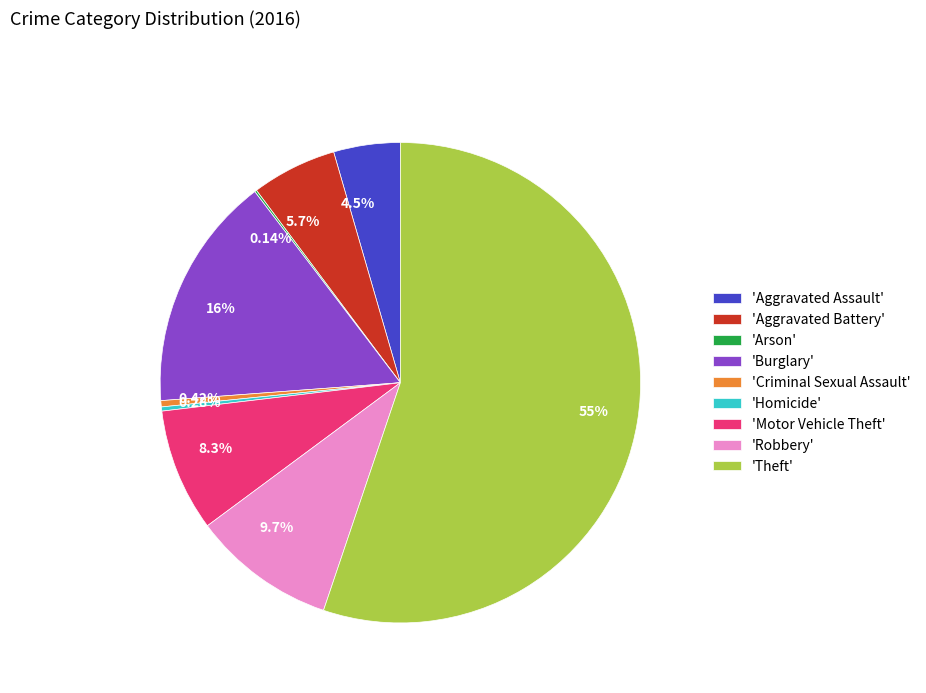

Does 55% represent more than half of the total?

Yes